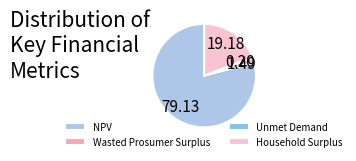

To the nearest percent, what is the combined percentage of Unmet Demand and NPV?

79%